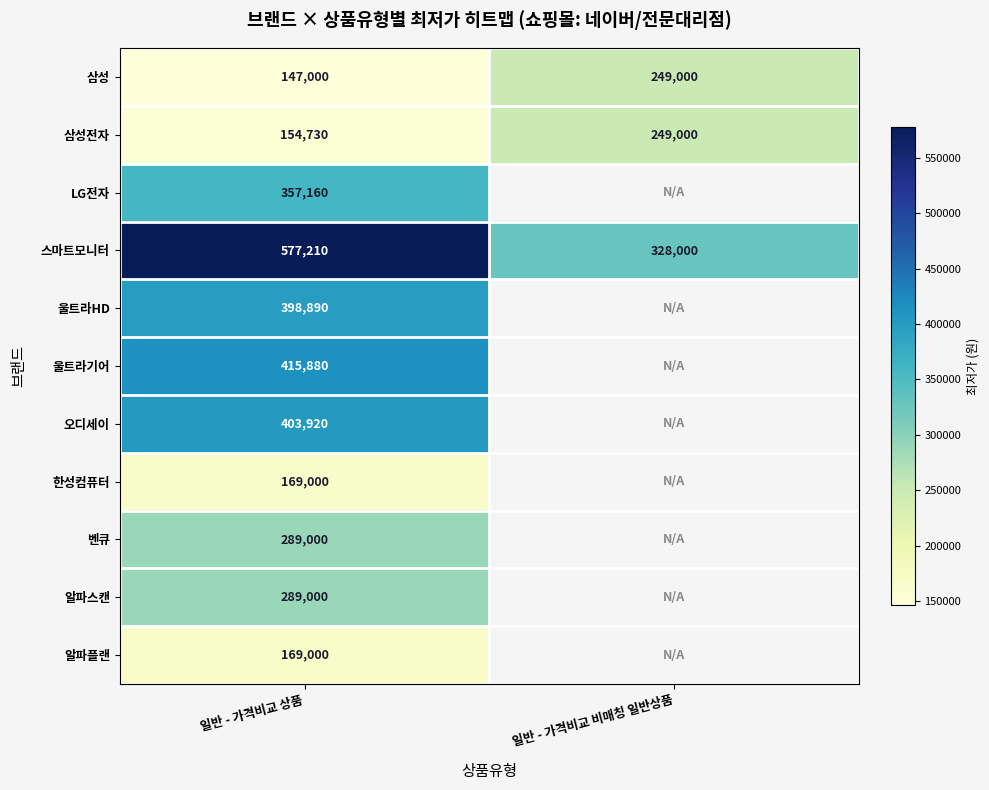

At how many categories does at least one series exceed 177005?

2